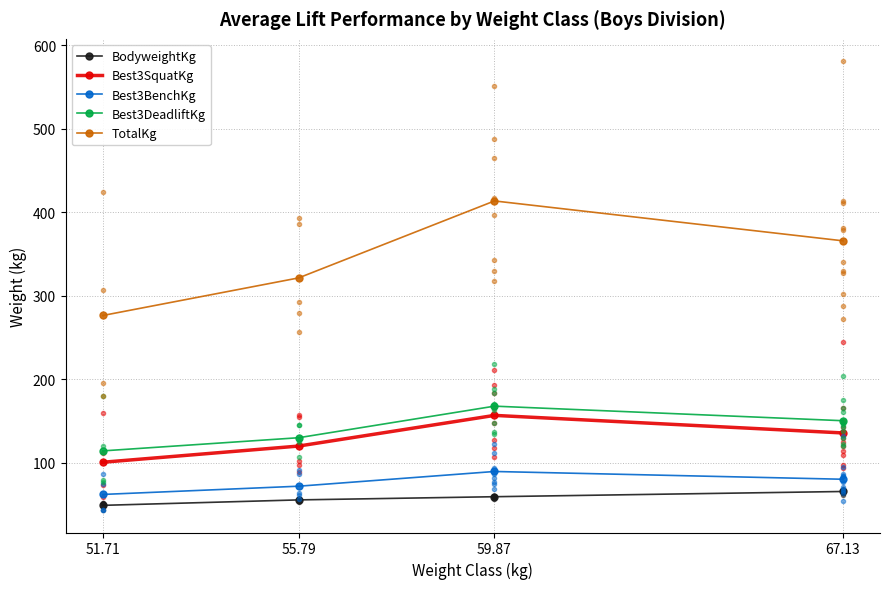

How many interior local peaks does the Best3BenchKg series have?

1